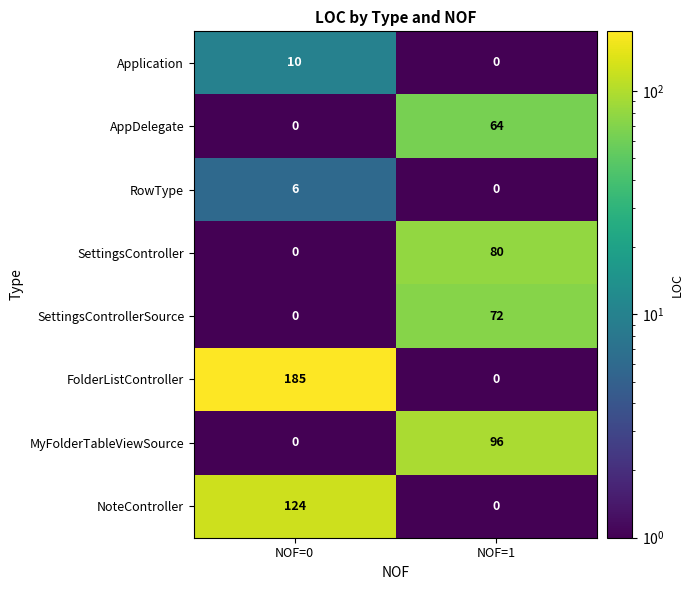

Reading right to left, transcribe all the data shown in this chart.

Application: 0	10
AppDelegate: 64	0
RowType: 0	6
SettingsController: 80	0
SettingsControllerSource: 72	0
FolderListController: 0	185
MyFolderTableViewSource: 96	0
NoteController: 0	124